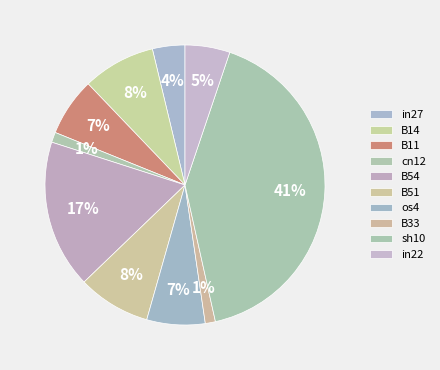

To the nearest percent, what percentage of the pie is B14?

8%